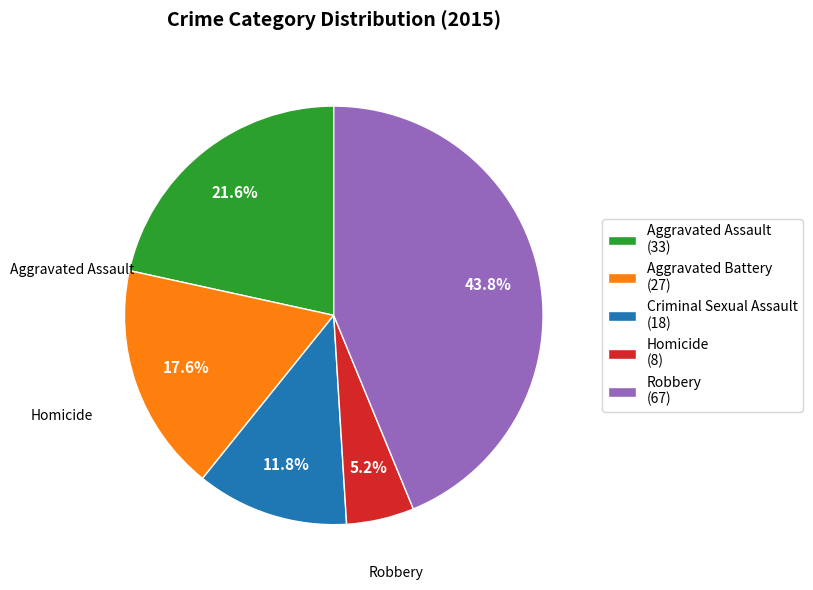

Does Homicide represent more than half of the total?

No